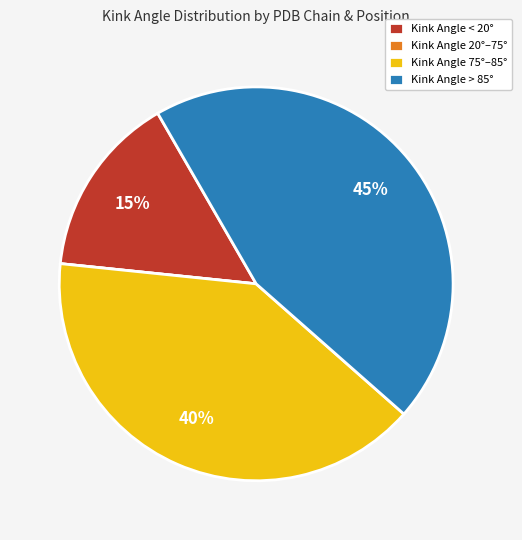

Which has a higher value, Kink Angle < 20° or Kink Angle 75°–85°?

Kink Angle 75°–85°